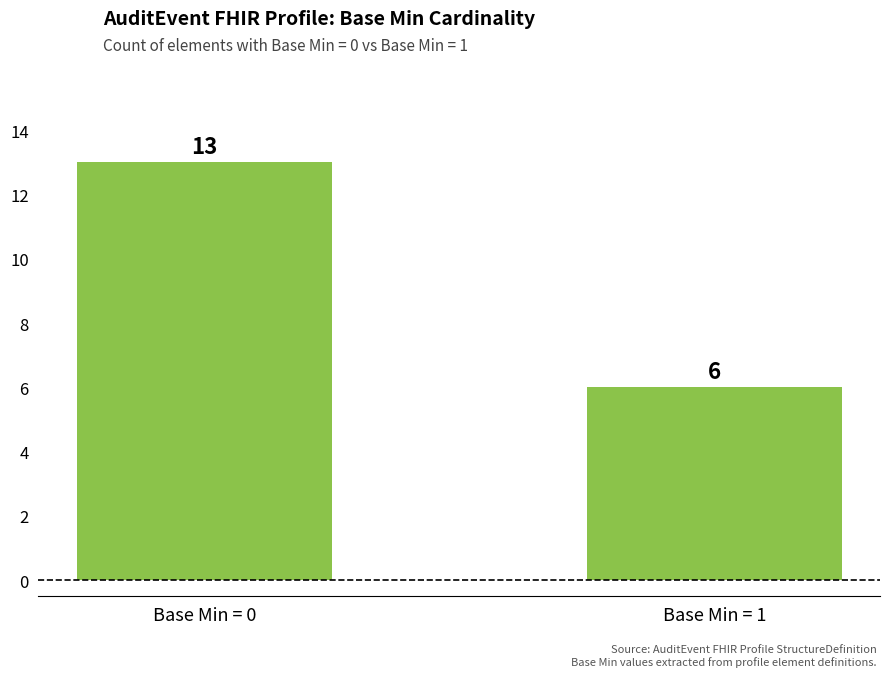

The chart shows a value of 6 at Base Min = 1. True or false?

True